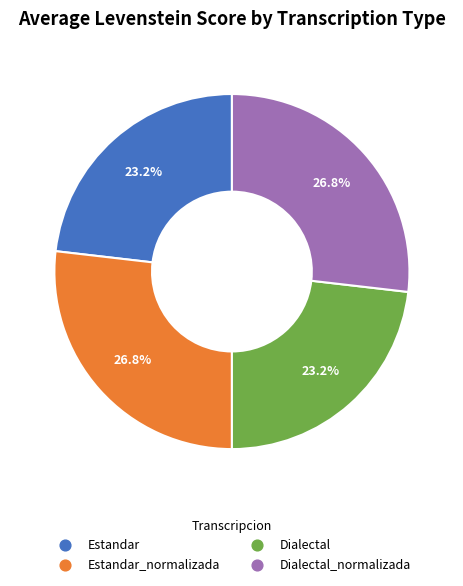

Is there a majority slice in this chart?

No